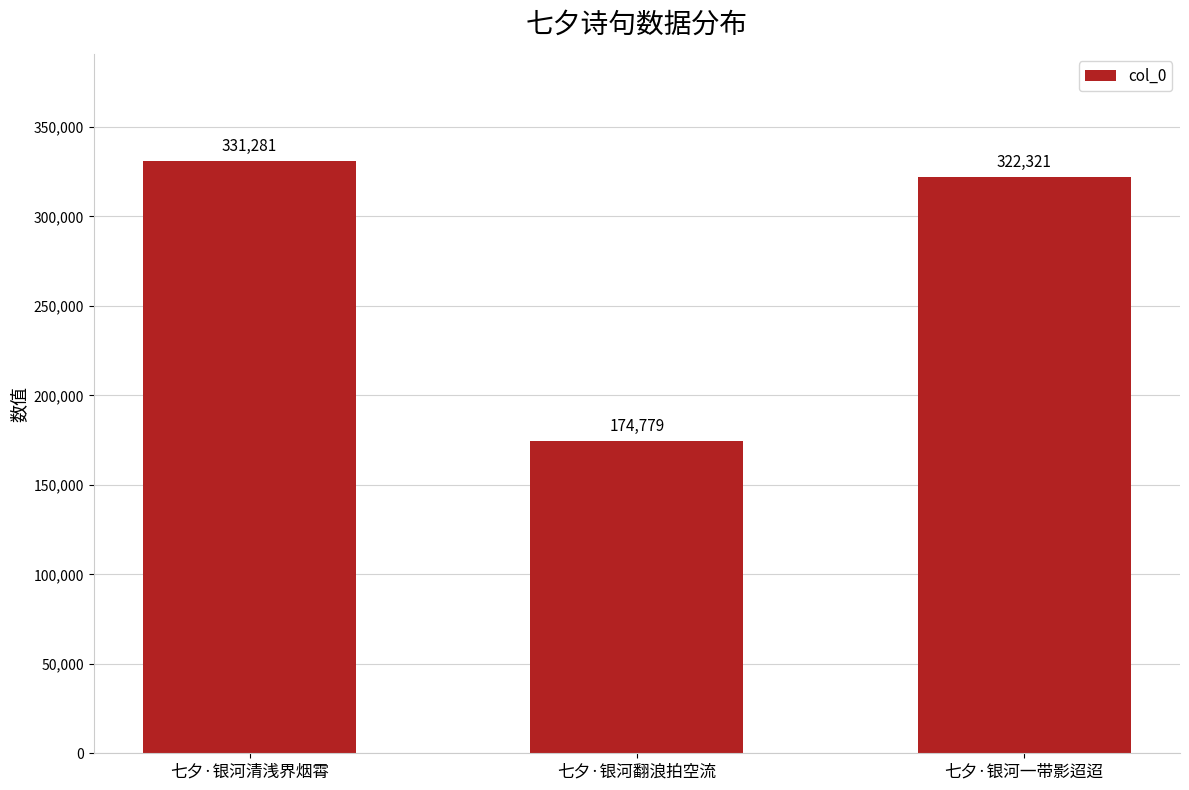

What is the value of the 3rd bar from the left?

322321